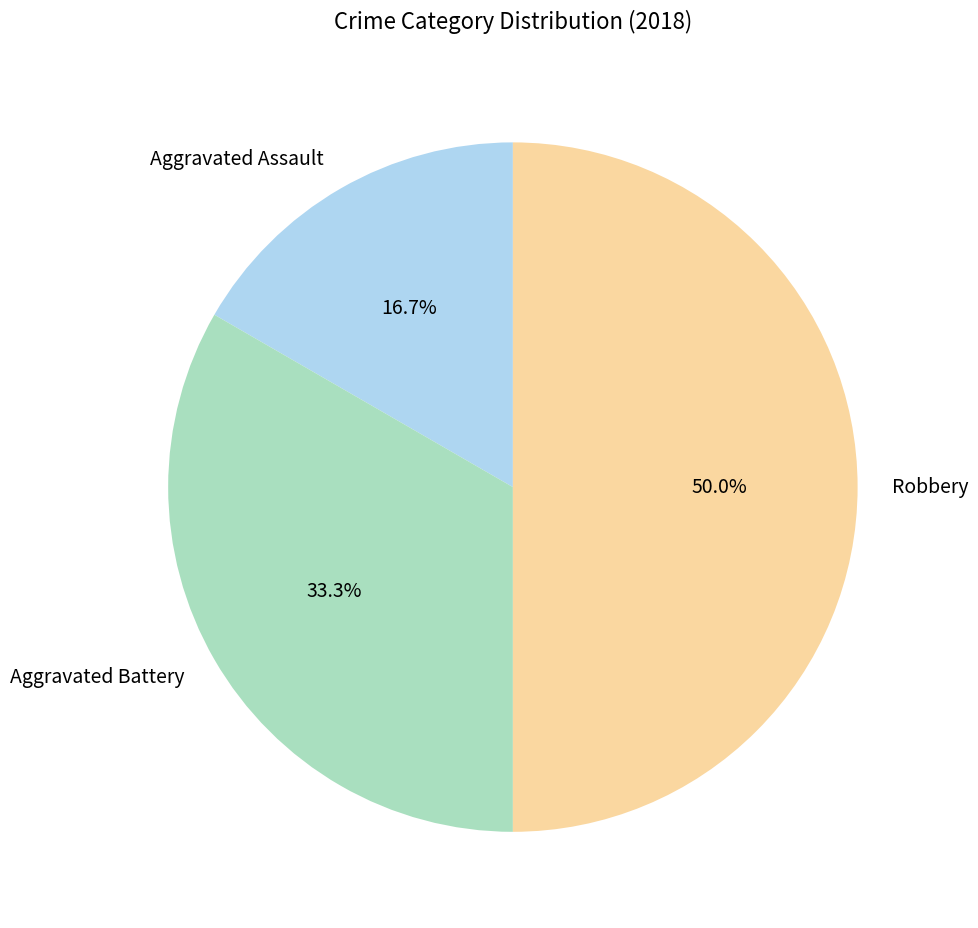

Which category has the biggest portion of the pie?

Robbery